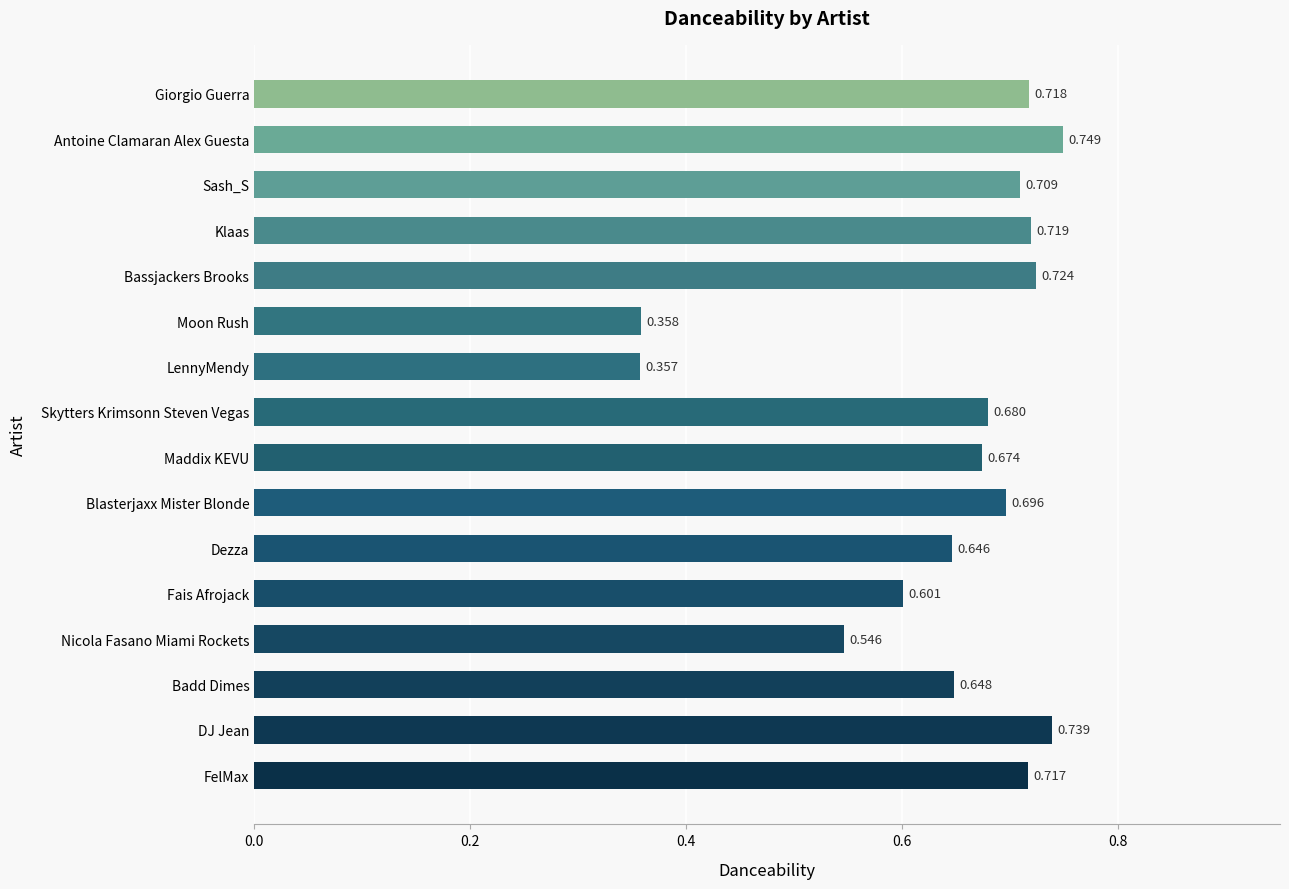

Count the number of categories in the chart.

16